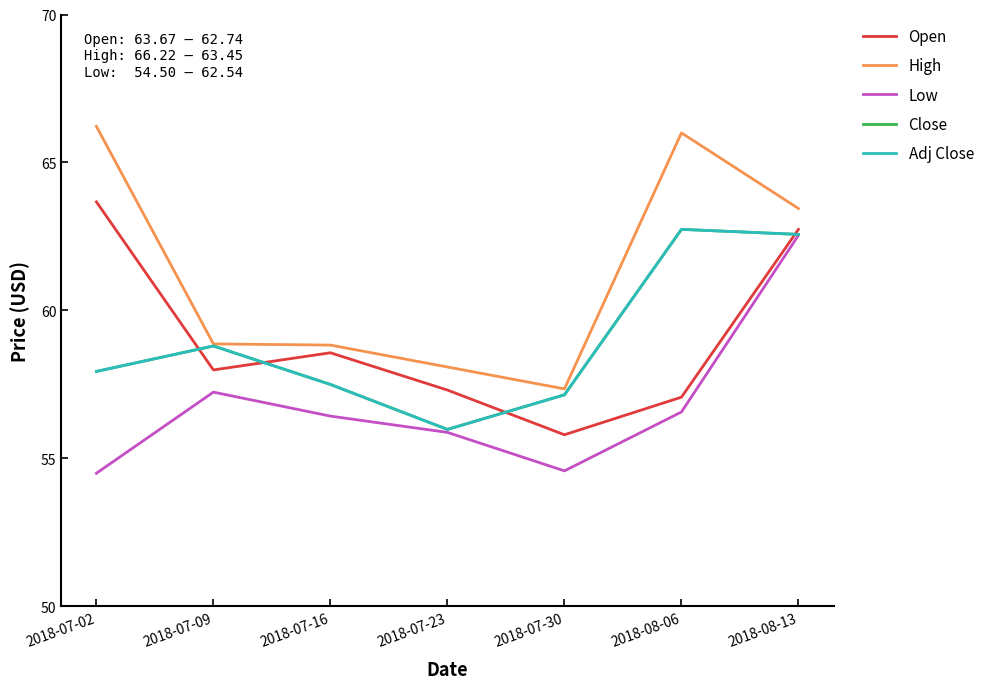

Does the chart have visible grid lines?

No